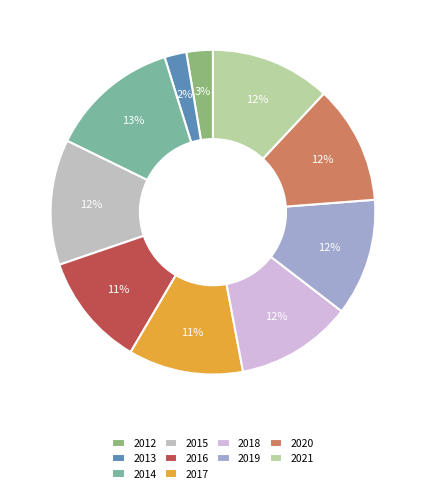

What is the smallest slice in the pie chart?

2013